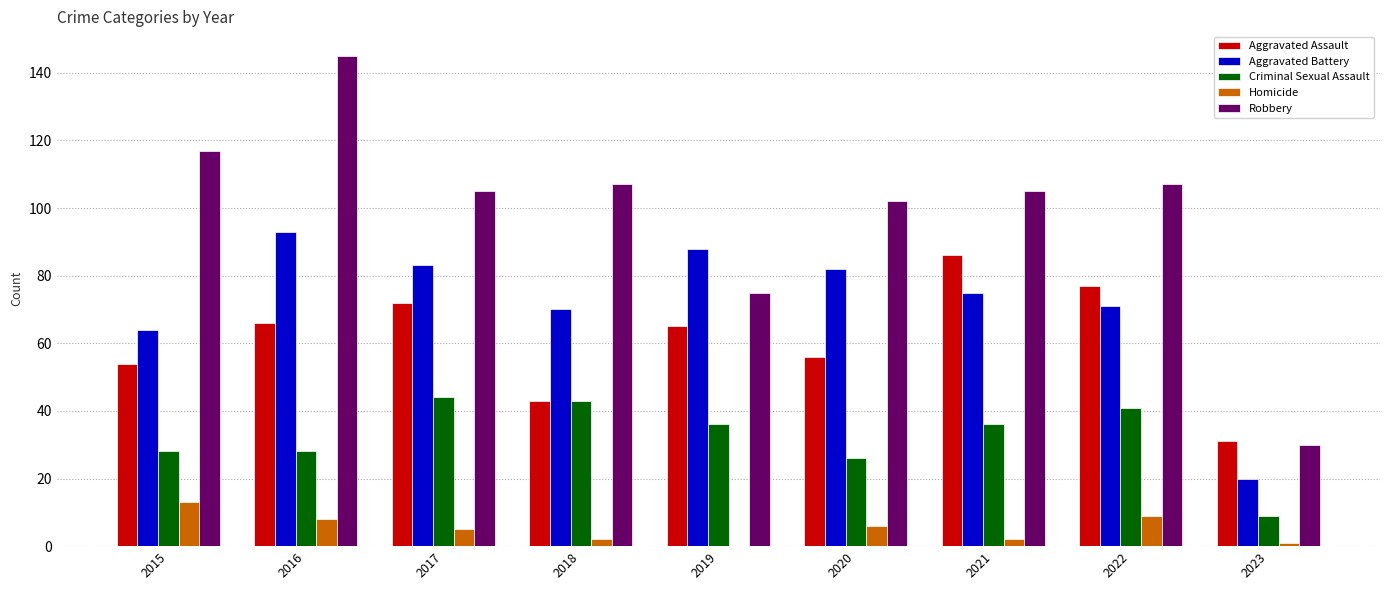

Where is Aggravated Assault nearest to the value 58?

2020